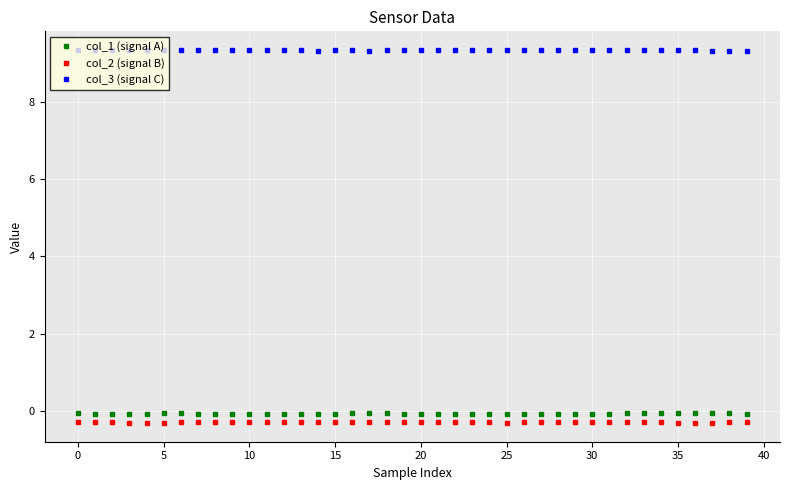

Does the chart have visible grid lines?

Yes